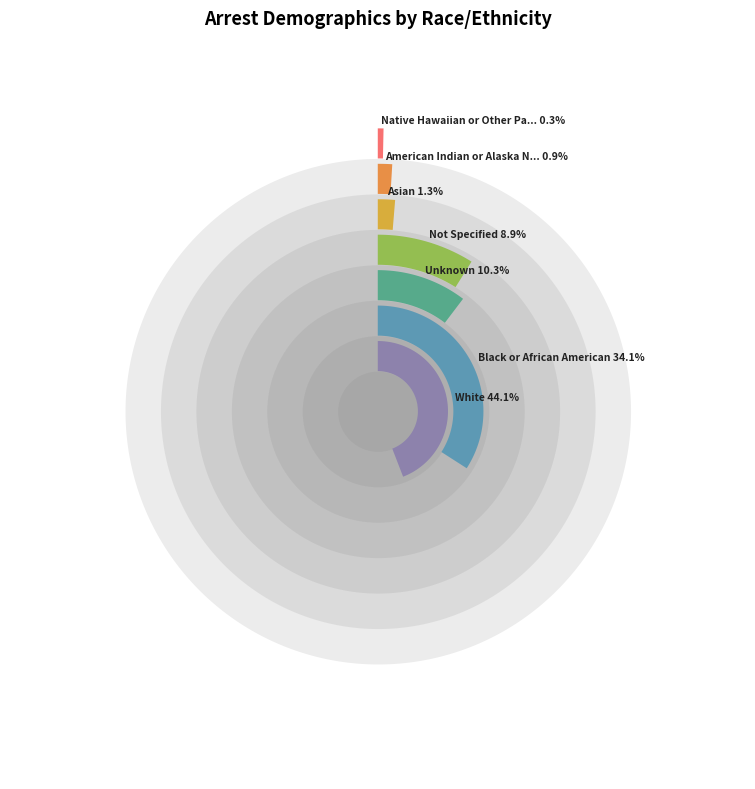

Is it true that White is 44% of the pie?

True